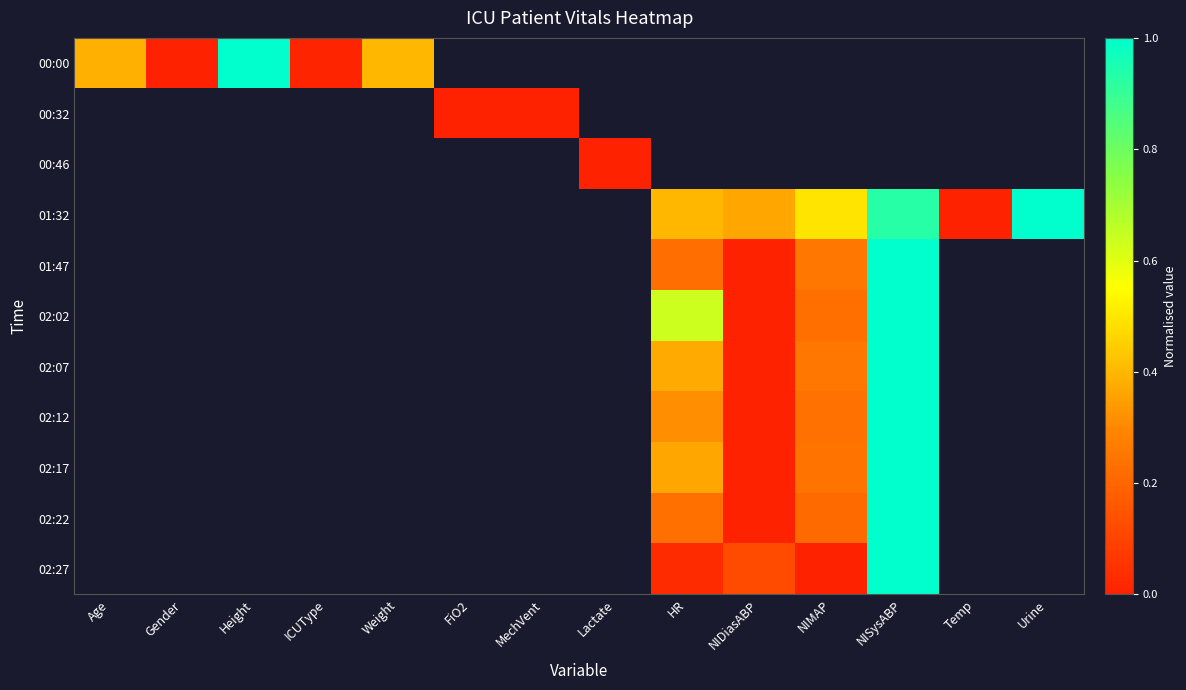

How many categories are shown in the chart?

14